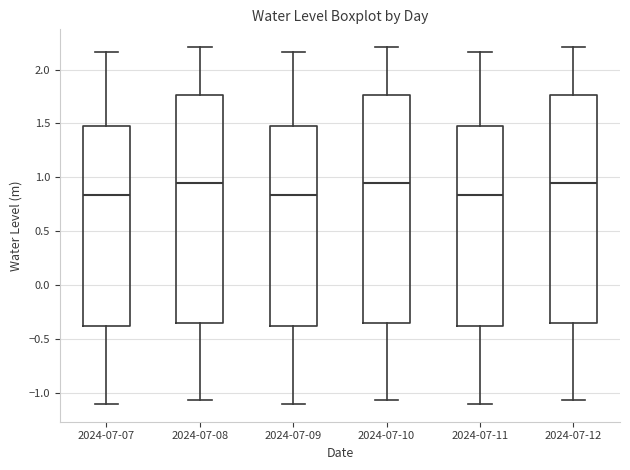

Reading left to right, transcribe this box plot: for each box, give where its median line is, the range the box spans, and where its two whiskers end, as read against the y-axis. The values are not printed on the chart, so give them approximately, as read against the axis.

2024-07-07: median 0.85, box -0.40 to 1.50, whiskers -1.10 to 2.15
2024-07-08: median 0.95, box -0.35 to 1.75, whiskers -1.05 to 2.20
2024-07-09: median 0.85, box -0.40 to 1.50, whiskers -1.10 to 2.15
2024-07-10: median 0.95, box -0.35 to 1.75, whiskers -1.05 to 2.20
2024-07-11: median 0.85, box -0.40 to 1.50, whiskers -1.10 to 2.15
2024-07-12: median 0.95, box -0.35 to 1.75, whiskers -1.05 to 2.20